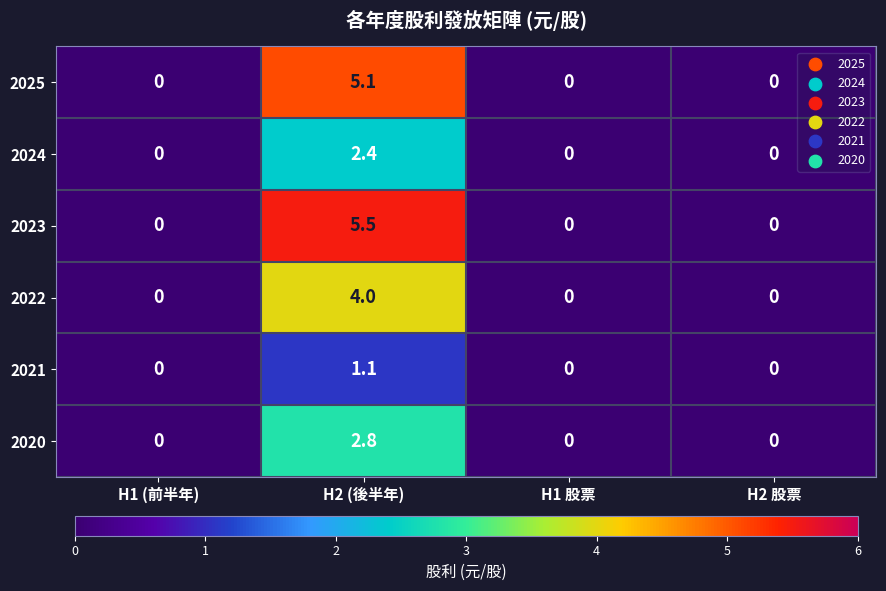

How many 2022 values are between 0 and 4?

4